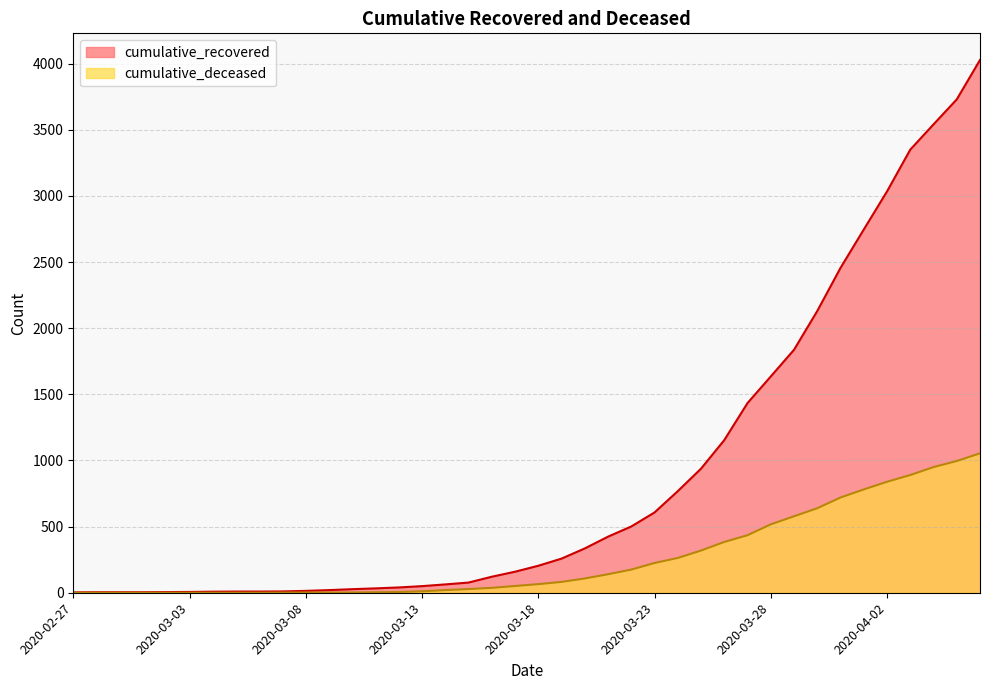

What is the difference between the maximum and minimum values in the cumulative_deceased series?

1054